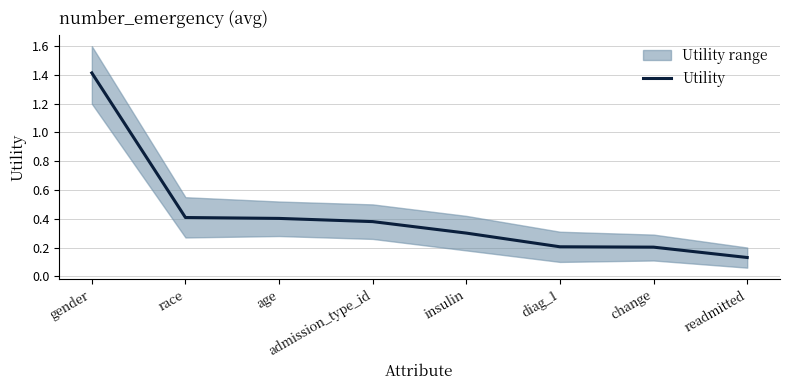

Which has a higher value, age or diag_1?

age